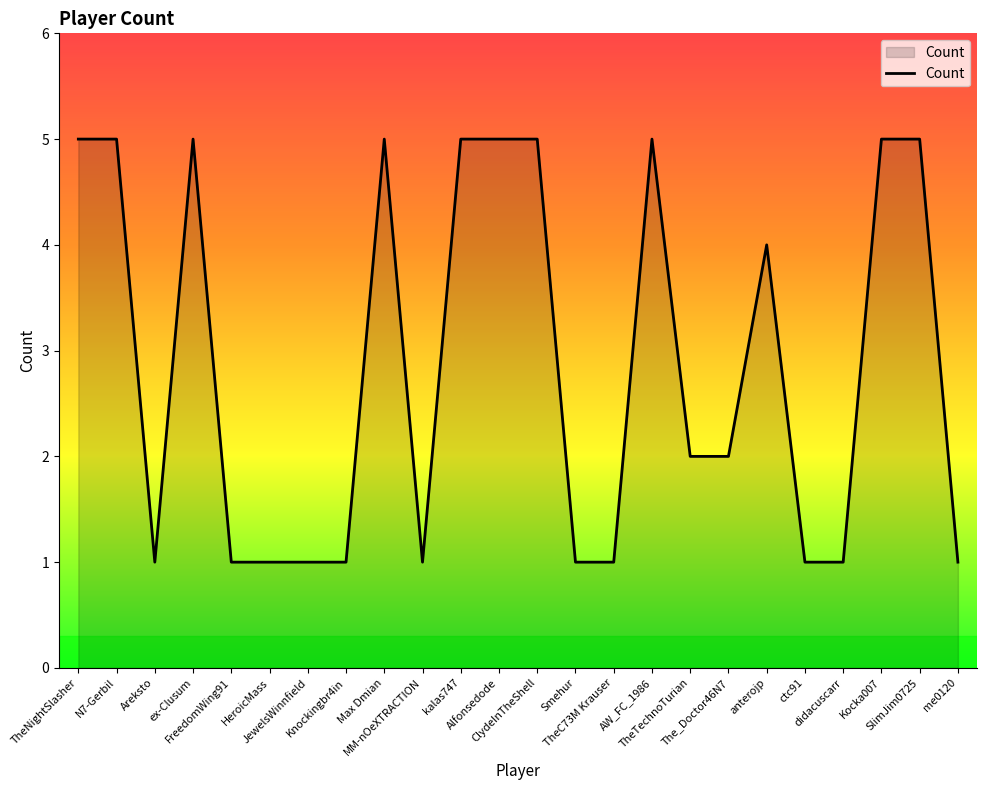

The chart shows a value of 3 at TheTechnoTurian. True or false?

False